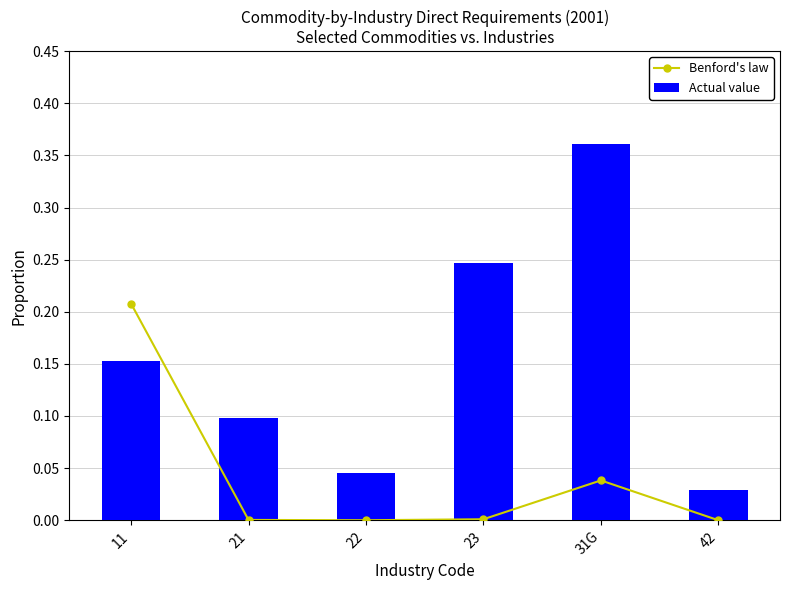

Reading right to left, what are all the values shown in this chart?

Benford's law: 0.0	0.0	0.0	0.0	0.0	0.2
Actual value: 0.0	0.4	0.2	0.0	0.1	0.2